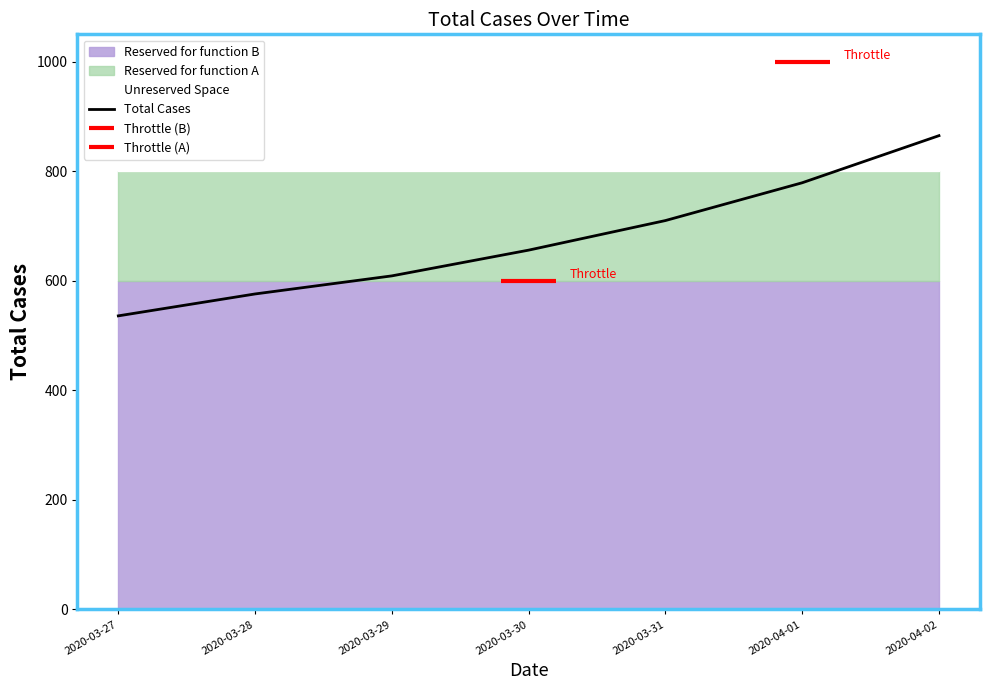

What value does the data have at 2020-03-28, to the nearest 50?

600